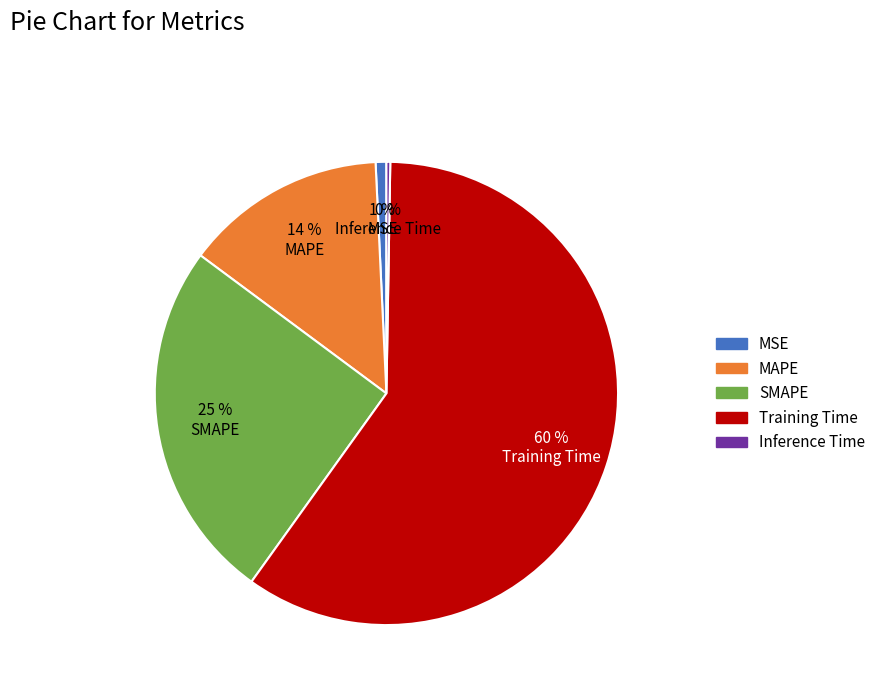

Which has a higher value, Training Time or MSE?

Training Time